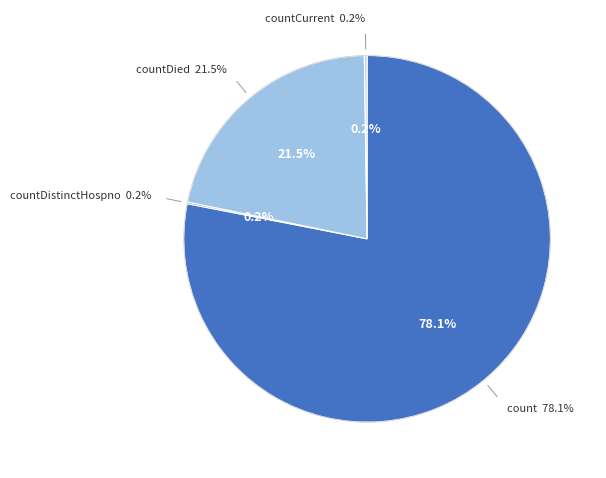

To the nearest percent, what is the combined percentage of count and countDistinctHospno?

78%